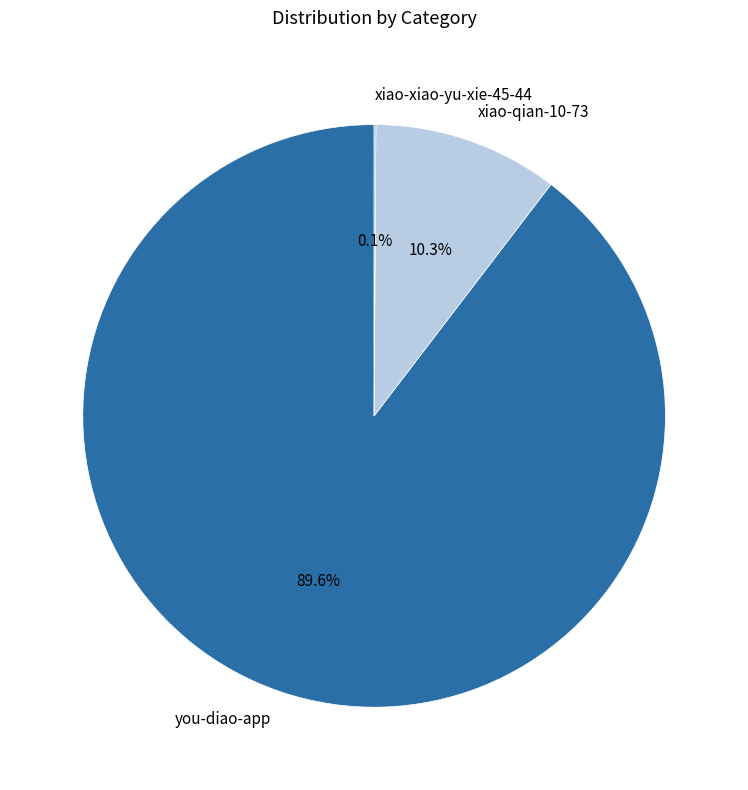

What is the largest slice in the pie chart?

you-diao-app